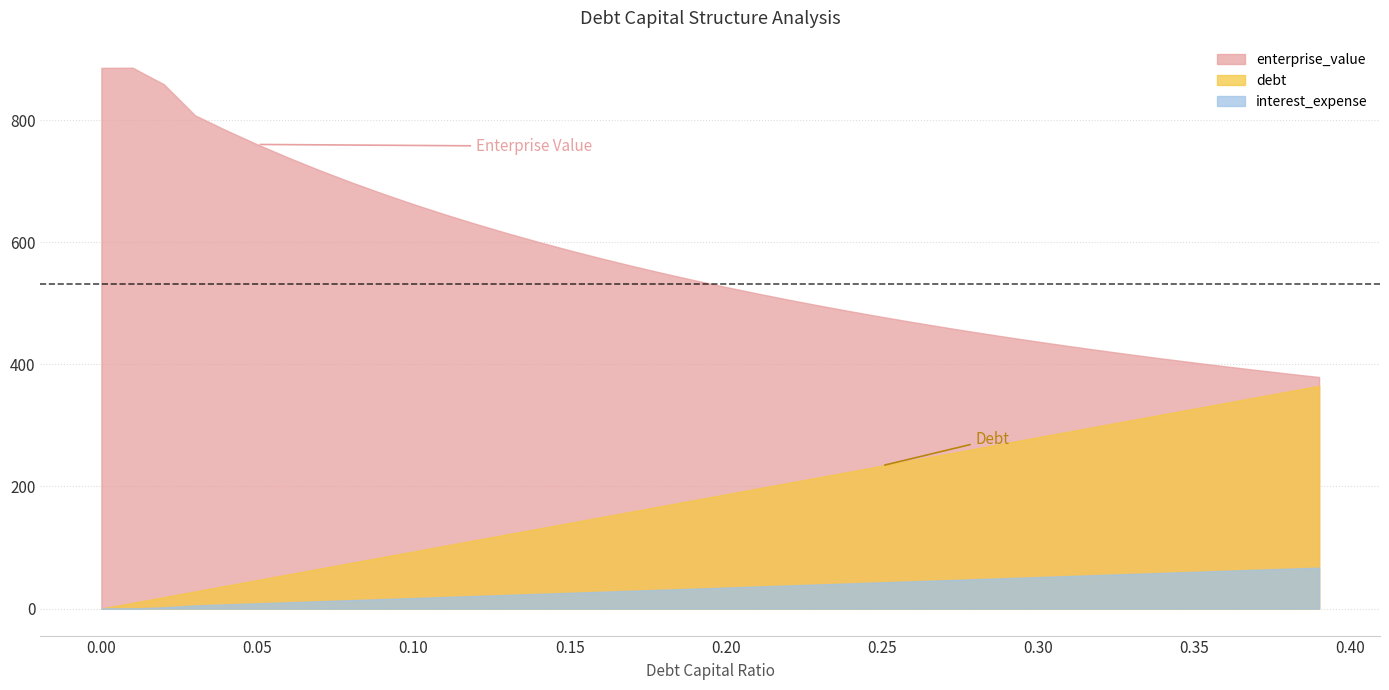

Reading left to right, what are all the values shown in this chart?

enterprise_value: 0.0=885.6	0.01=885.9	0.02=858.9	0.03=808.0	0.04=783.4	0.05=760.2	0.06=738.4	0.07=717.8	0.08=698.3	0.09=679.9	0.1=662.4	0.11=645.7	0.12=629.9	0.13=614.9	0.14=600.5	0.15=586.8	0.16=573.7	0.17=561.2	0.18=549.2	0.19=537.8	0.2=526.8	0.21=516.2	0.22=506.0	0.23=496.3	0.24=486.9	0.25=477.8	0.26=469.1	0.27=460.7	0.28=452.6	0.29=444.8	0.3=437.2	0.31=429.9	0.32=422.9	0.33=416.0	0.34=409.4	0.35=403.0	0.36=396.8	0.37=390.7	0.38=384.9	0.39=379.2
debt: 0.0=0.0	0.01=9.4	0.02=18.7	0.03=28.1	0.04=37.4	0.05=46.8	0.06=56.1	0.07=65.5	0.08=74.9	0.09=84.2	0.1=93.6	0.11=102.9	0.12=112.3	0.13=121.6	0.14=131.0	0.15=140.4	0.16=149.7	0.17=159.1	0.18=168.4	0.19=177.8	0.2=187.1	0.21=196.5	0.22=205.9	0.23=215.2	0.24=224.6	0.25=233.9	0.26=243.3	0.27=252.6	0.28=262.0	0.29=271.4	0.3=280.7	0.31=290.1	0.32=299.4	0.33=308.8	0.34=318.1	0.35=327.5	0.36=336.9	0.37=346.2	0.38=355.6	0.39=364.9
interest_expense: 0.0=0.0	0.01=0.2	0.02=2.0	0.03=5.2	0.04=6.9	0.05=8.6	0.06=10.3	0.07=12.0	0.08=13.8	0.09=15.5	0.1=17.2	0.11=18.9	0.12=20.6	0.13=22.3	0.14=24.1	0.15=25.8	0.16=27.5	0.17=29.2	0.18=30.9	0.19=32.7	0.2=34.4	0.21=36.1	0.22=37.8	0.23=39.5	0.24=41.3	0.25=43.0	0.26=44.7	0.27=46.4	0.28=48.1	0.29=49.8	0.3=51.6	0.31=53.3	0.32=55.0	0.33=56.7	0.34=58.4	0.35=60.2	0.36=61.9	0.37=63.6	0.38=65.3	0.39=67.0